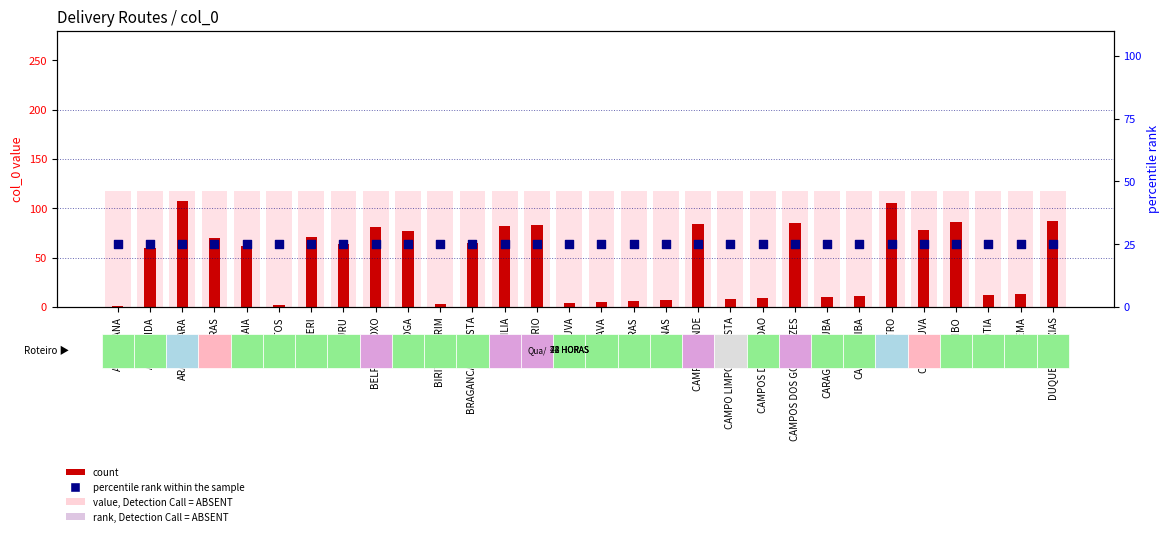

Which series has the widest spread of Y values?

count